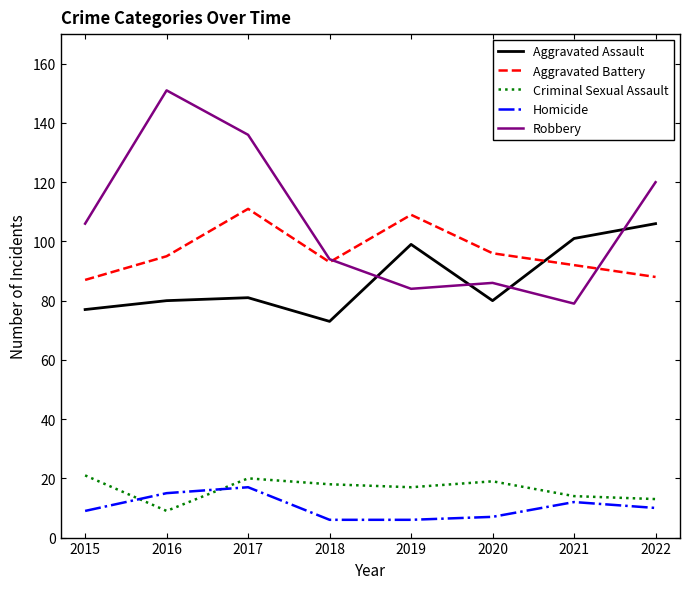

Which series changed the most between 2019 and 2021?

Aggravated Battery